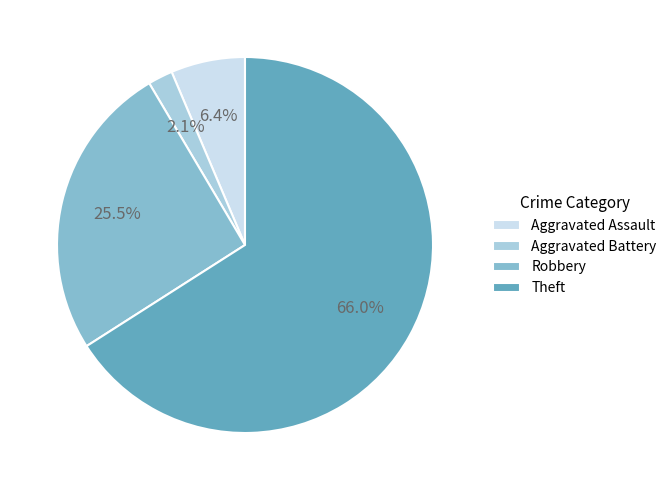

Which slice is the smallest?

Aggravated Battery